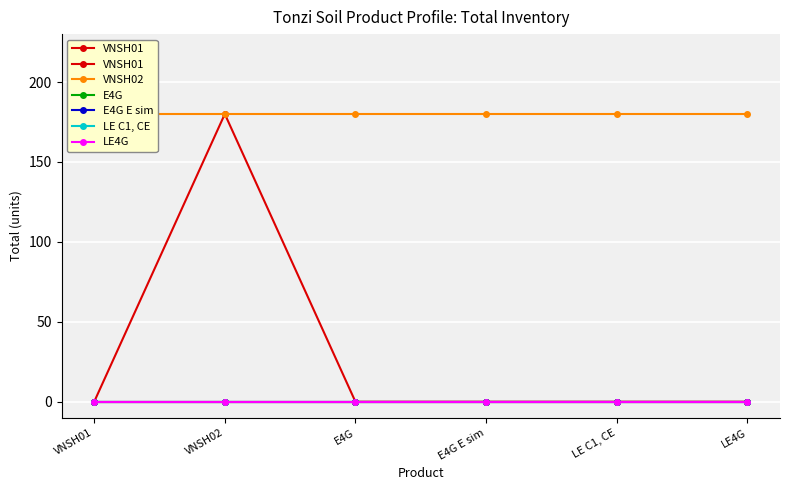

True or false: LE C1, CE and VNSH01 intersect in this chart.

False